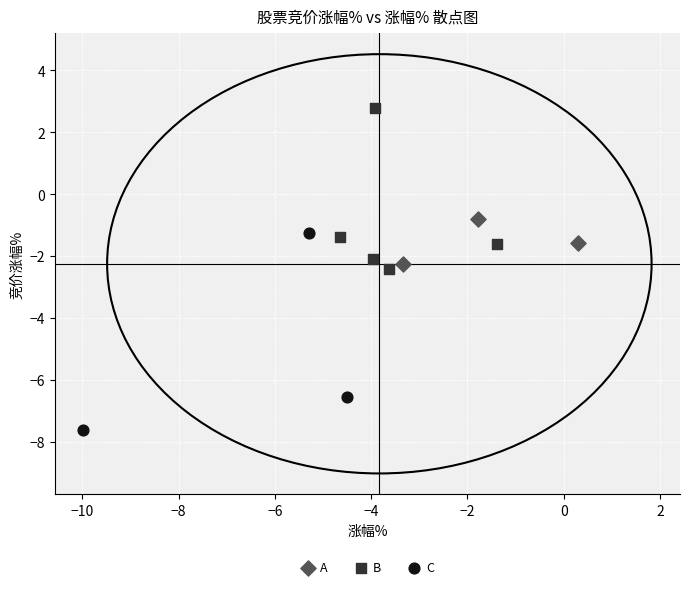

Which series contains the highest Y value?

B